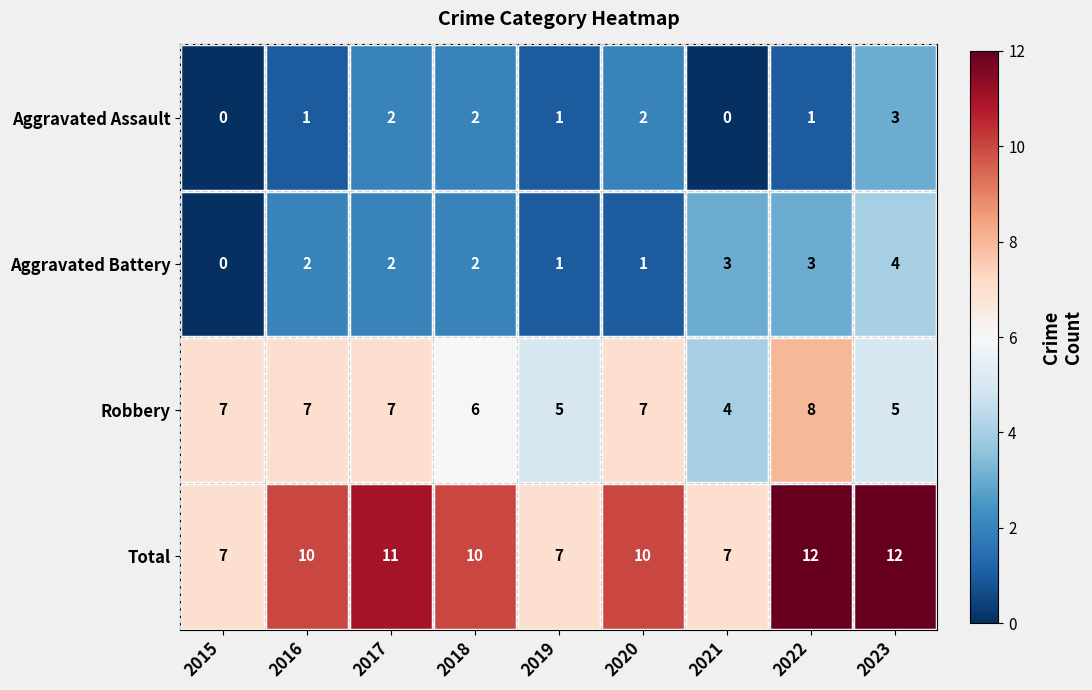

What is the total value across all series at 2020?

20